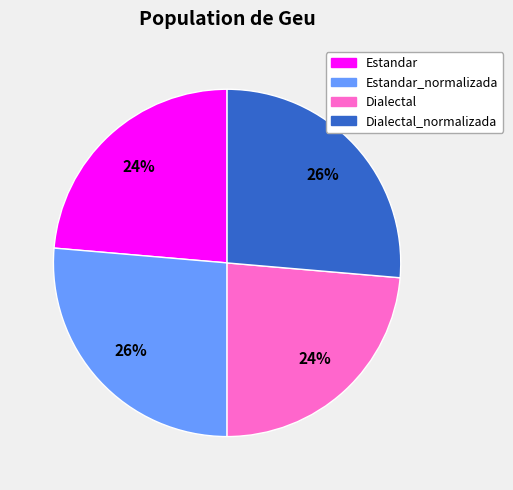

Is Dialectal the majority of the pie?

No